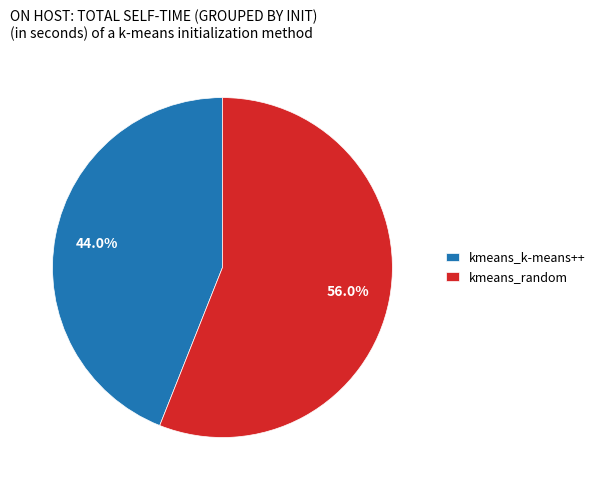

Approximately how many times larger is the value at kmeans_k-means++ compared to kmeans_random?

0.8